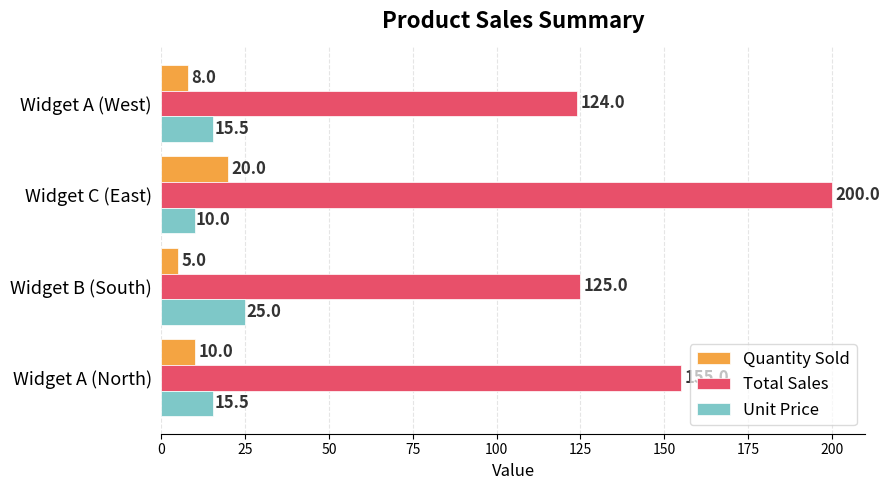

What is the lowest value of the Total Sales series?

124.0